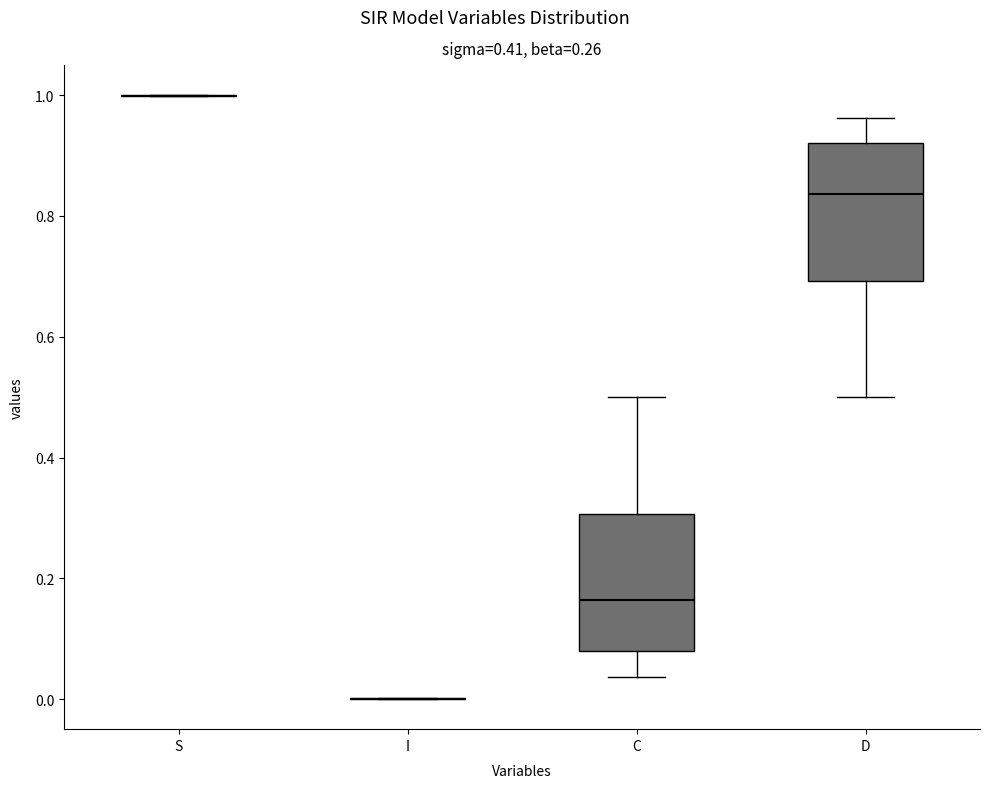

Reading left to right, read every box against the y-axis: the position of its median line, the range the box covers, and the ends of its whiskers. The values are not printed on the chart, so give them approximately, as read against the axis.

S: box collapsed to a line at 1.00, whiskers 1.00 to 1.00
I: box collapsed to a line at 0.00, whiskers 0.00 to 0.00
C: median 0.16, box 0.08 to 0.30, whiskers 0.04 to 0.50
D: median 0.84, box 0.70 to 0.92, whiskers 0.50 to 0.96